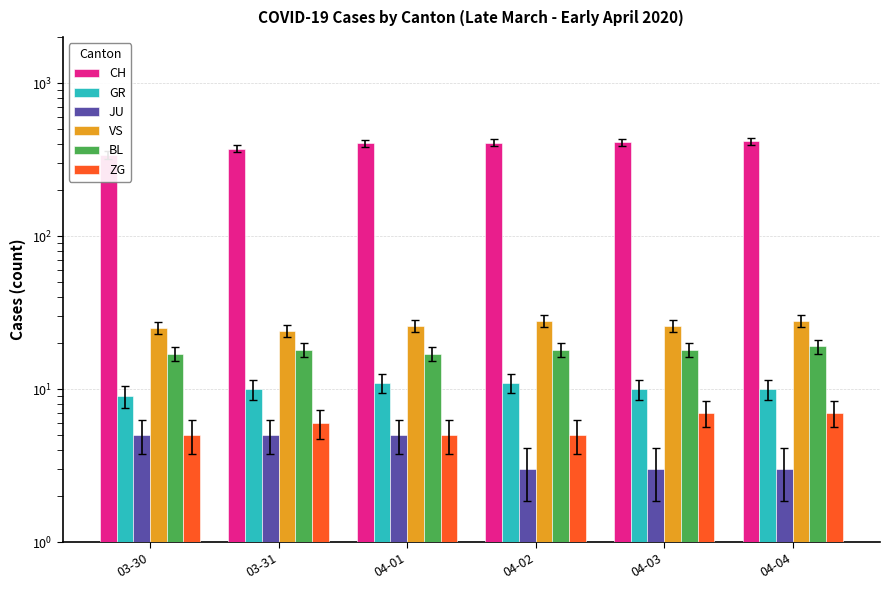

Rank the categories by CH value from highest to lowest.

04-04, 04-03, 04-02, 04-01, 03-31, 03-30